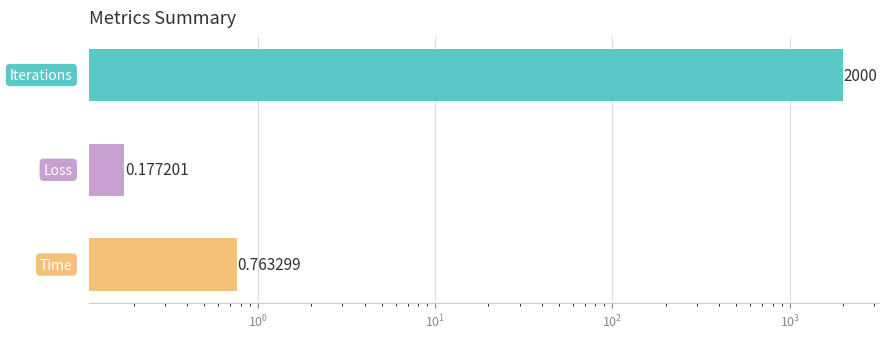

Which has a higher value, $\mathdefault{10^{-1}}$ or $\mathdefault{10^{0}}$?

$\mathdefault{10^{0}}$